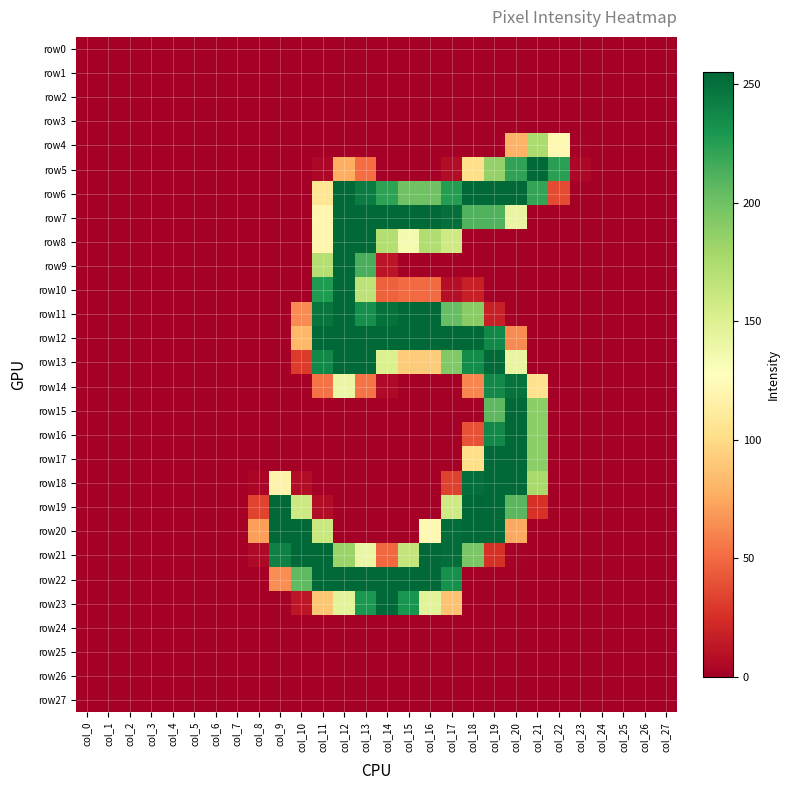

Reading left to right, transcribe all the data shown in this chart.

row0: col_0=0	col_1=0	col_2=0	col_3=0	col_4=0	col_5=0	col_6=0	col_7=0	col_8=0	col_9=0	col_10=0	col_11=0	col_12=0	col_13=0	col_14=0	col_15=0	col_16=0	col_17=0	col_18=0	col_19=0	col_20=0	col_21=0	col_22=0	col_23=0	col_24=0	col_25=0	col_26=0	col_27=0
row1: col_0=0	col_1=0	col_2=0	col_3=0	col_4=0	col_5=0	col_6=0	col_7=0	col_8=0	col_9=0	col_10=0	col_11=0	col_12=0	col_13=0	col_14=0	col_15=0	col_16=0	col_17=0	col_18=0	col_19=0	col_20=0	col_21=0	col_22=0	col_23=0	col_24=0	col_25=0	col_26=0	col_27=0
row2: col_0=0	col_1=0	col_2=0	col_3=0	col_4=0	col_5=0	col_6=0	col_7=0	col_8=0	col_9=0	col_10=0	col_11=0	col_12=0	col_13=0	col_14=0	col_15=0	col_16=0	col_17=0	col_18=0	col_19=0	col_20=0	col_21=0	col_22=0	col_23=0	col_24=0	col_25=0	col_26=0	col_27=0
row3: col_0=0	col_1=0	col_2=0	col_3=0	col_4=0	col_5=0	col_6=0	col_7=0	col_8=0	col_9=0	col_10=0	col_11=0	col_12=0	col_13=0	col_14=0	col_15=0	col_16=0	col_17=0	col_18=0	col_19=0	col_20=0	col_21=0	col_22=0	col_23=0	col_24=0	col_25=0	col_26=0	col_27=0
row4: col_0=0	col_1=0	col_2=0	col_3=0	col_4=0	col_5=0	col_6=0	col_7=0	col_8=0	col_9=0	col_10=0	col_11=0	col_12=0	col_13=0	col_14=0	col_15=0	col_16=0	col_17=0	col_18=0	col_19=0	col_20=79	col_21=175	col_22=122	col_23=1	col_24=0	col_25=0	col_26=0	col_27=0
row5: col_0=0	col_1=0	col_2=0	col_3=0	col_4=0	col_5=0	col_6=0	col_7=0	col_8=0	col_9=0	col_10=0	col_11=4	col_12=77	col_13=51	col_14=0	col_15=0	col_16=0	col_17=7	col_18=102	col_19=185	col_20=222	col_21=254	col_22=224	col_23=4	col_24=0	col_25=0	col_26=0	col_27=0
row6: col_0=0	col_1=0	col_2=0	col_3=0	col_4=0	col_5=0	col_6=0	col_7=0	col_8=0	col_9=0	col_10=0	col_11=107	col_12=254	col_13=244	col_14=223	col_15=200	col_16=200	col_17=226	col_18=254	col_19=254	col_20=254	col_21=221	col_22=37	col_23=0	col_24=0	col_25=0	col_26=0	col_27=0
row7: col_0=0	col_1=0	col_2=0	col_3=0	col_4=0	col_5=0	col_6=0	col_7=0	col_8=0	col_9=0	col_10=0	col_11=120	col_12=254	col_13=254	col_14=254	col_15=254	col_16=254	col_17=251	col_18=211	col_19=211	col_20=142	col_21=0	col_22=0	col_23=0	col_24=0	col_25=0	col_26=0	col_27=0
row8: col_0=0	col_1=0	col_2=0	col_3=0	col_4=0	col_5=0	col_6=0	col_7=0	col_8=0	col_9=0	col_10=0	col_11=120	col_12=254	col_13=254	col_14=172	col_15=134	col_16=173	col_17=158	col_18=0	col_19=0	col_20=0	col_21=0	col_22=0	col_23=0	col_24=0	col_25=0	col_26=0	col_27=0
row9: col_0=0	col_1=0	col_2=0	col_3=0	col_4=0	col_5=0	col_6=0	col_7=0	col_8=0	col_9=0	col_10=0	col_11=171	col_12=254	col_13=214	col_14=11	col_15=0	col_16=0	col_17=0	col_18=0	col_19=0	col_20=0	col_21=0	col_22=0	col_23=0	col_24=0	col_25=0	col_26=0	col_27=0
row10: col_0=0	col_1=0	col_2=0	col_3=0	col_4=0	col_5=0	col_6=0	col_7=0	col_8=0	col_9=0	col_10=0	col_11=228	col_12=254	col_13=167	col_14=46	col_15=50	col_16=50	col_17=8	col_18=17	col_19=0	col_20=0	col_21=0	col_22=0	col_23=0	col_24=0	col_25=0	col_26=0	col_27=0
row11: col_0=0	col_1=0	col_2=0	col_3=0	col_4=0	col_5=0	col_6=0	col_7=0	col_8=0	col_9=0	col_10=63	col_11=248	col_12=254	col_13=234	col_14=250	col_15=254	col_16=254	col_17=204	col_18=190	col_19=17	col_20=0	col_21=0	col_22=0	col_23=0	col_24=0	col_25=0	col_26=0	col_27=0
row12: col_0=0	col_1=0	col_2=0	col_3=0	col_4=0	col_5=0	col_6=0	col_7=0	col_8=0	col_9=0	col_10=82	col_11=254	col_12=254	col_13=254	col_14=254	col_15=254	col_16=254	col_17=254	col_18=254	col_19=238	col_20=63	col_21=0	col_22=0	col_23=0	col_24=0	col_25=0	col_26=0	col_27=0
row13: col_0=0	col_1=0	col_2=0	col_3=0	col_4=0	col_5=0	col_6=0	col_7=0	col_8=0	col_9=0	col_10=30	col_11=238	col_12=254	col_13=254	col_14=151	col_15=92	col_16=92	col_17=193	col_18=236	col_19=254	col_20=142	col_21=0	col_22=0	col_23=0	col_24=0	col_25=0	col_26=0	col_27=0
row14: col_0=0	col_1=0	col_2=0	col_3=0	col_4=0	col_5=0	col_6=0	col_7=0	col_8=0	col_9=0	col_10=0	col_11=53	col_12=141	col_13=54	col_14=5	col_15=0	col_16=0	col_17=0	col_18=61	col_19=237	col_20=249	col_21=104	col_22=0	col_23=0	col_24=0	col_25=0	col_26=0	col_27=0
row15: col_0=0	col_1=0	col_2=0	col_3=0	col_4=0	col_5=0	col_6=0	col_7=0	col_8=0	col_9=0	col_10=0	col_11=0	col_12=0	col_13=0	col_14=0	col_15=0	col_16=0	col_17=0	col_18=0	col_19=207	col_20=254	col_21=189	col_22=0	col_23=0	col_24=0	col_25=0	col_26=0	col_27=0
row16: col_0=0	col_1=0	col_2=0	col_3=0	col_4=0	col_5=0	col_6=0	col_7=0	col_8=0	col_9=0	col_10=0	col_11=0	col_12=0	col_13=0	col_14=0	col_15=0	col_16=0	col_17=0	col_18=40	col_19=238	col_20=254	col_21=189	col_22=0	col_23=0	col_24=0	col_25=0	col_26=0	col_27=0
row17: col_0=0	col_1=0	col_2=0	col_3=0	col_4=0	col_5=0	col_6=0	col_7=0	col_8=0	col_9=0	col_10=0	col_11=0	col_12=0	col_13=0	col_14=0	col_15=0	col_16=0	col_17=0	col_18=102	col_19=254	col_20=254	col_21=189	col_22=0	col_23=0	col_24=0	col_25=0	col_26=0	col_27=0
row18: col_0=0	col_1=0	col_2=0	col_3=0	col_4=0	col_5=0	col_6=0	col_7=0	col_8=3	col_9=118	col_10=7	col_11=0	col_12=0	col_13=0	col_14=0	col_15=0	col_16=0	col_17=33	col_18=251	col_19=254	col_20=254	col_21=177	col_22=0	col_23=0	col_24=0	col_25=0	col_26=0	col_27=0
row19: col_0=0	col_1=0	col_2=0	col_3=0	col_4=0	col_5=0	col_6=0	col_7=0	col_8=34	col_9=254	col_10=159	col_11=7	col_12=0	col_13=0	col_14=0	col_15=0	col_16=0	col_17=158	col_18=255	col_19=254	col_20=208	col_21=26	col_22=0	col_23=0	col_24=0	col_25=0	col_26=0	col_27=0
row20: col_0=0	col_1=0	col_2=0	col_3=0	col_4=0	col_5=0	col_6=0	col_7=0	col_8=71	col_9=254	col_10=254	col_11=161	col_12=0	col_13=0	col_14=0	col_15=0	col_16=122	col_17=252	col_18=254	col_19=254	col_20=75	col_21=0	col_22=0	col_23=0	col_24=0	col_25=0	col_26=0	col_27=0
row21: col_0=0	col_1=0	col_2=0	col_3=0	col_4=0	col_5=0	col_6=0	col_7=0	col_8=5	col_9=241	col_10=254	col_11=254	col_12=183	col_13=141	col_14=49	col_15=164	col_16=254	col_17=252	col_18=196	col_19=25	col_20=1	col_21=0	col_22=0	col_23=0	col_24=0	col_25=0	col_26=0	col_27=0
row22: col_0=0	col_1=0	col_2=0	col_3=0	col_4=0	col_5=0	col_6=0	col_7=0	col_8=0	col_9=64	col_10=206	col_11=254	col_12=254	col_13=254	col_14=254	col_15=254	col_16=254	col_17=233	col_18=0	col_19=0	col_20=0	col_21=0	col_22=0	col_23=0	col_24=0	col_25=0	col_26=0	col_27=0
row23: col_0=0	col_1=0	col_2=0	col_3=0	col_4=0	col_5=0	col_6=0	col_7=0	col_8=0	col_9=0	col_10=12	col_11=89	col_12=146	col_13=229	col_14=254	col_15=231	col_16=146	col_17=87	col_18=0	col_19=0	col_20=0	col_21=0	col_22=0	col_23=0	col_24=0	col_25=0	col_26=0	col_27=0
row24: col_0=0	col_1=0	col_2=0	col_3=0	col_4=0	col_5=0	col_6=0	col_7=0	col_8=0	col_9=0	col_10=0	col_11=0	col_12=0	col_13=0	col_14=0	col_15=0	col_16=0	col_17=0	col_18=0	col_19=0	col_20=0	col_21=0	col_22=0	col_23=0	col_24=0	col_25=0	col_26=0	col_27=0
row25: col_0=0	col_1=0	col_2=0	col_3=0	col_4=0	col_5=0	col_6=0	col_7=0	col_8=0	col_9=0	col_10=0	col_11=0	col_12=0	col_13=0	col_14=0	col_15=0	col_16=0	col_17=0	col_18=0	col_19=0	col_20=0	col_21=0	col_22=0	col_23=0	col_24=0	col_25=0	col_26=0	col_27=0
row26: col_0=0	col_1=0	col_2=0	col_3=0	col_4=0	col_5=0	col_6=0	col_7=0	col_8=0	col_9=0	col_10=0	col_11=0	col_12=0	col_13=0	col_14=0	col_15=0	col_16=0	col_17=0	col_18=0	col_19=0	col_20=0	col_21=0	col_22=0	col_23=0	col_24=0	col_25=0	col_26=0	col_27=0
row27: col_0=0	col_1=0	col_2=0	col_3=0	col_4=0	col_5=0	col_6=0	col_7=0	col_8=0	col_9=0	col_10=0	col_11=0	col_12=0	col_13=0	col_14=0	col_15=0	col_16=0	col_17=0	col_18=0	col_19=0	col_20=0	col_21=0	col_22=0	col_23=0	col_24=0	col_25=0	col_26=0	col_27=0